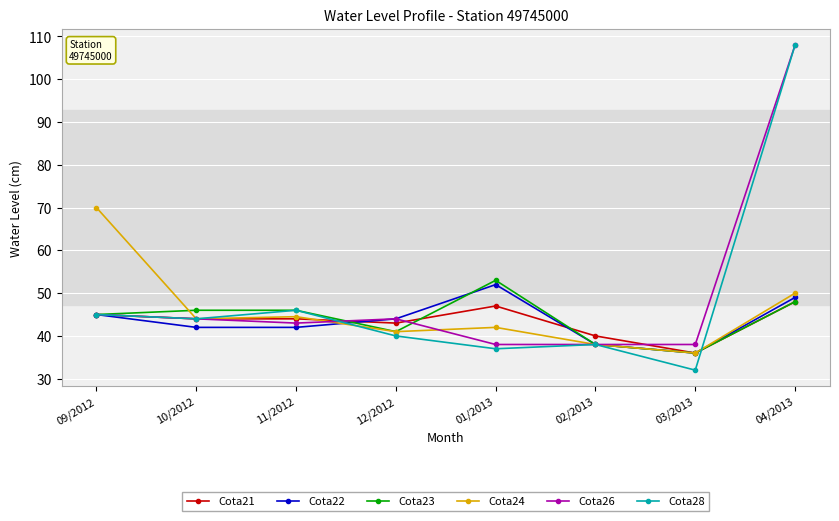

What is the total value across all series at 04/2013?

411.0